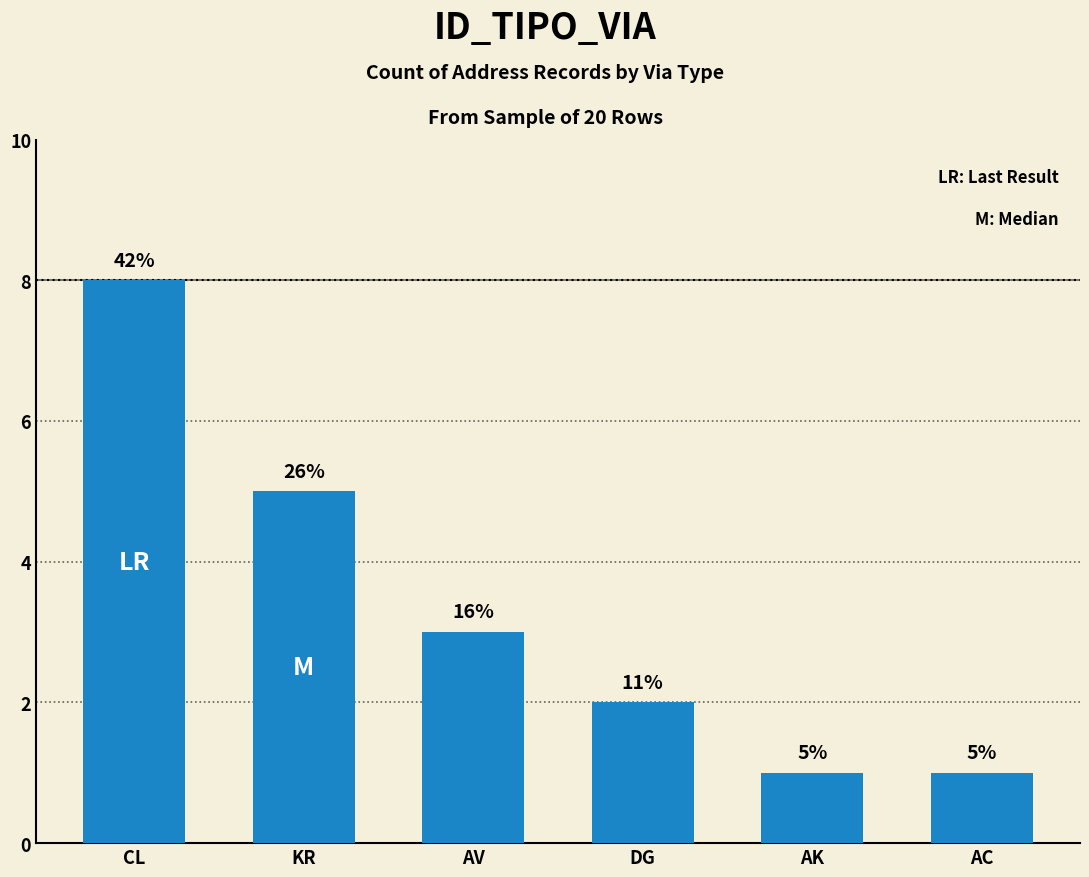

The value at AV is 3. True or false?

True